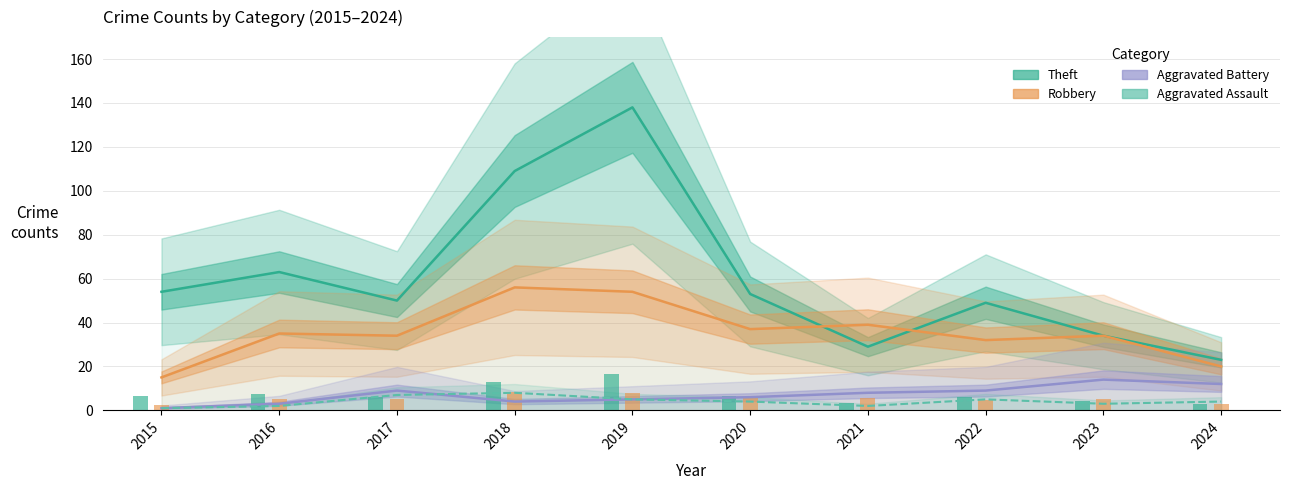

What is the difference between the maximum and second lowest values in the Robbery series?

36